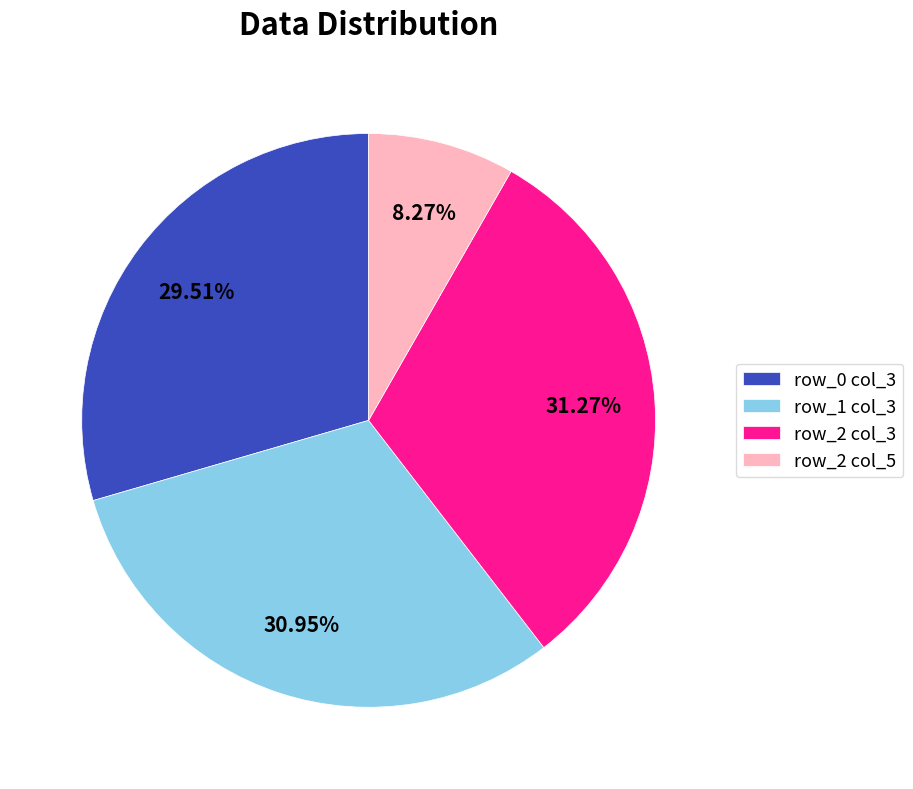

Combined, do row_2 col_3 and row_2 col_5 account for over 50%?

No